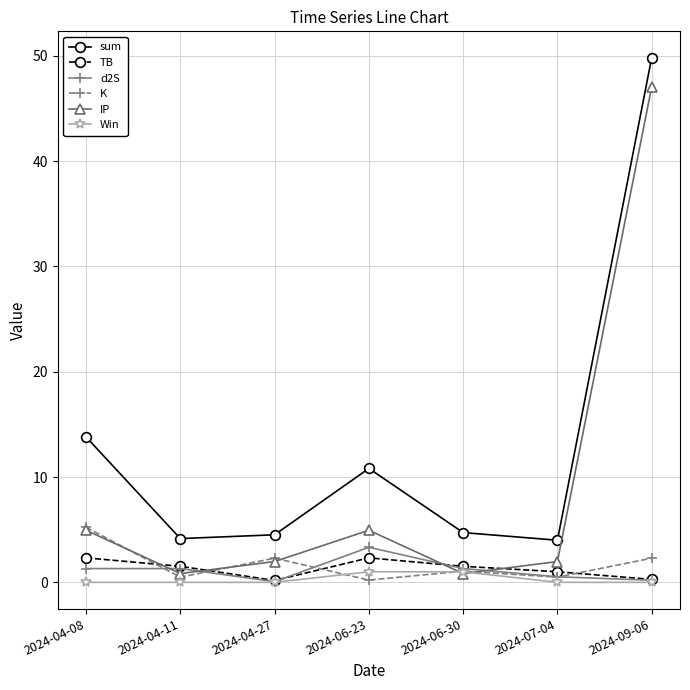

The value of IP at 2024-04-27 is 2.0. True or false?

True